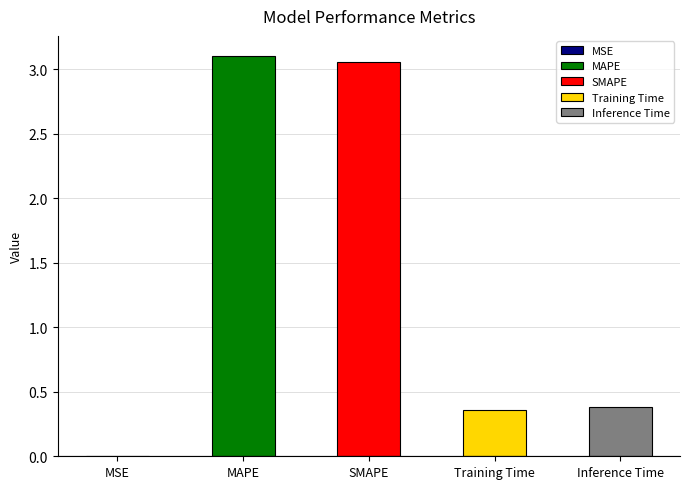

Between SMAPE and Inference Time, which is larger?

SMAPE